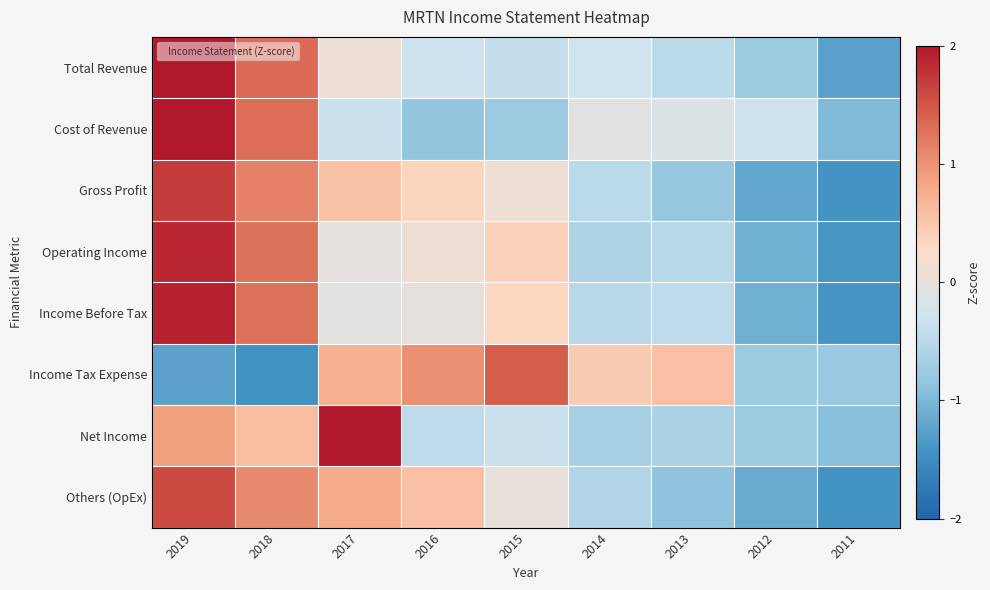

What is the total value across all series at 2011?

-9.5